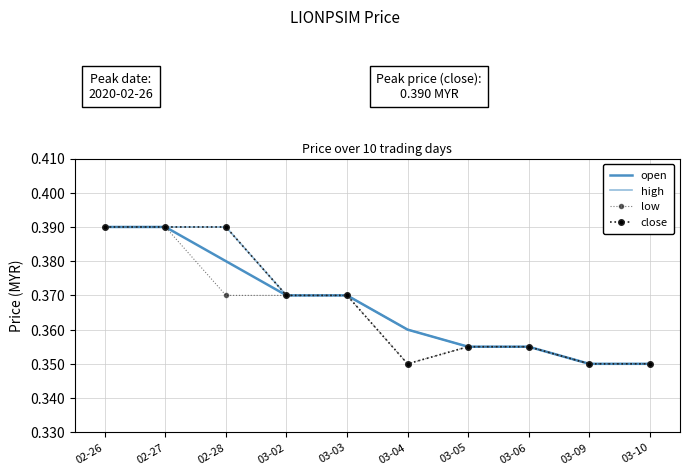

True or false: low has more than 0 points higher than both neighbors.

False